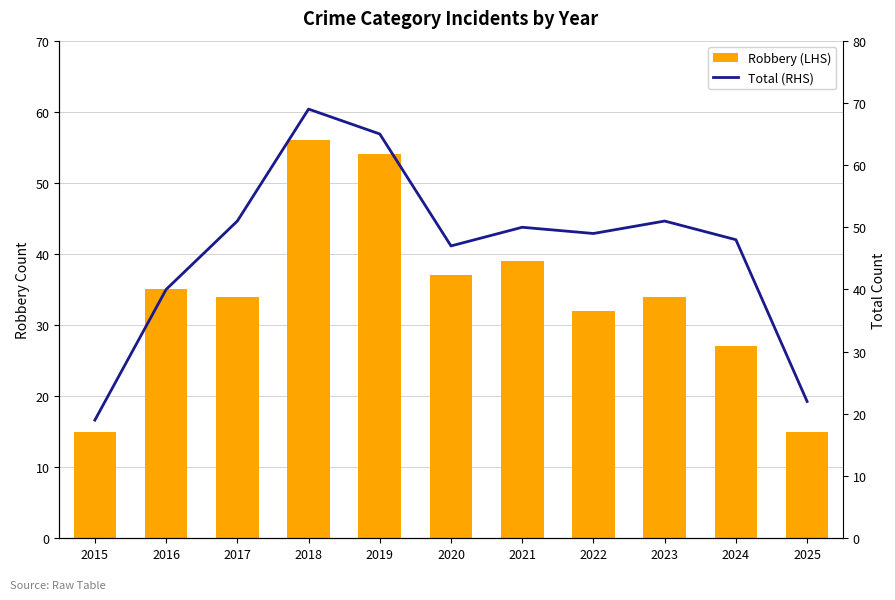

At which label does Robbery (LHS) reach its minimum?

2015